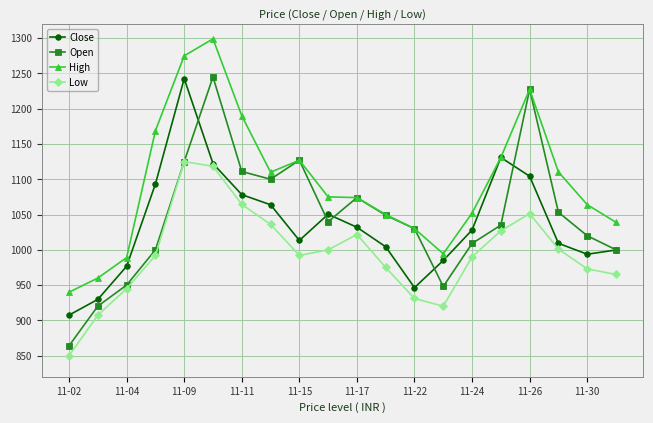

What is the value of the High point at the 17th from the left?

1227.5